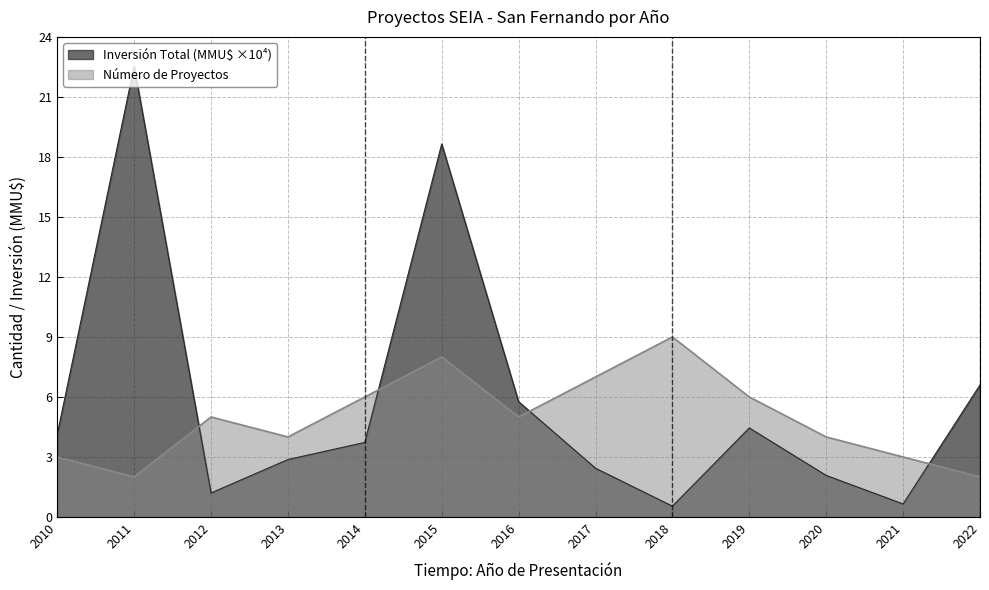

What is the value of the Número de Proyectos point at the 13th from the left?

2.0